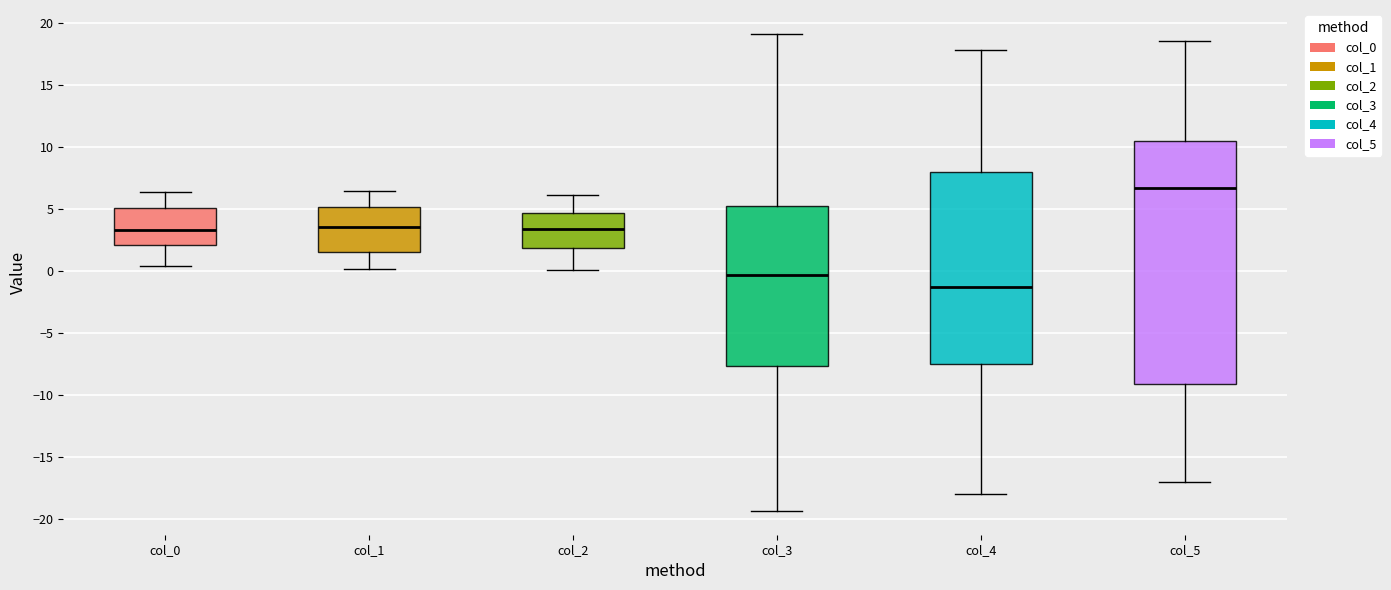

Where is the upper edge of the box for col_0 on the y-axis? The values are not printed on the chart, so give them approximately, as read against the axis.

5.0